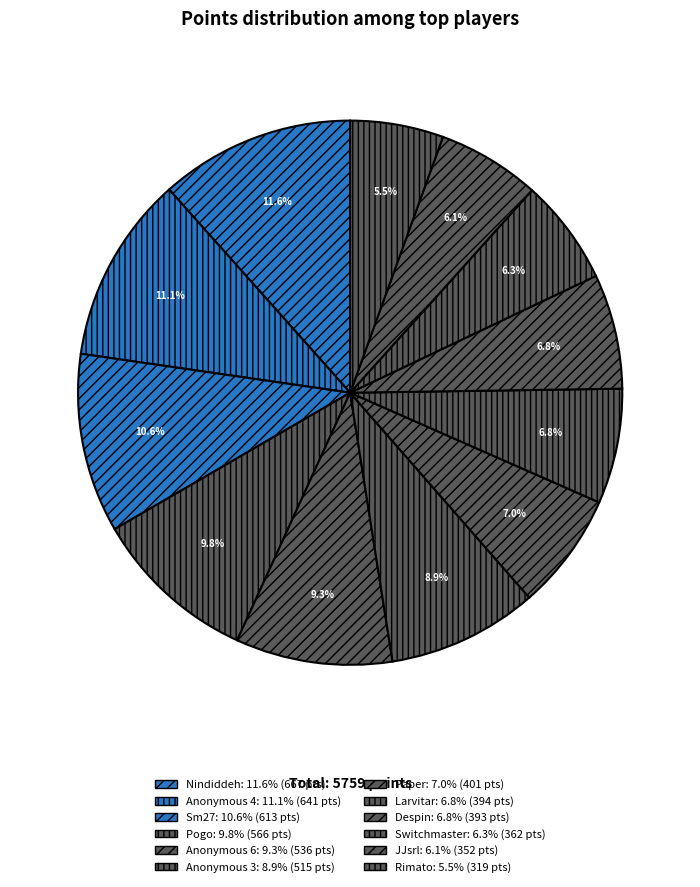

Is it true that Switchmaster is 6% of the pie?

True